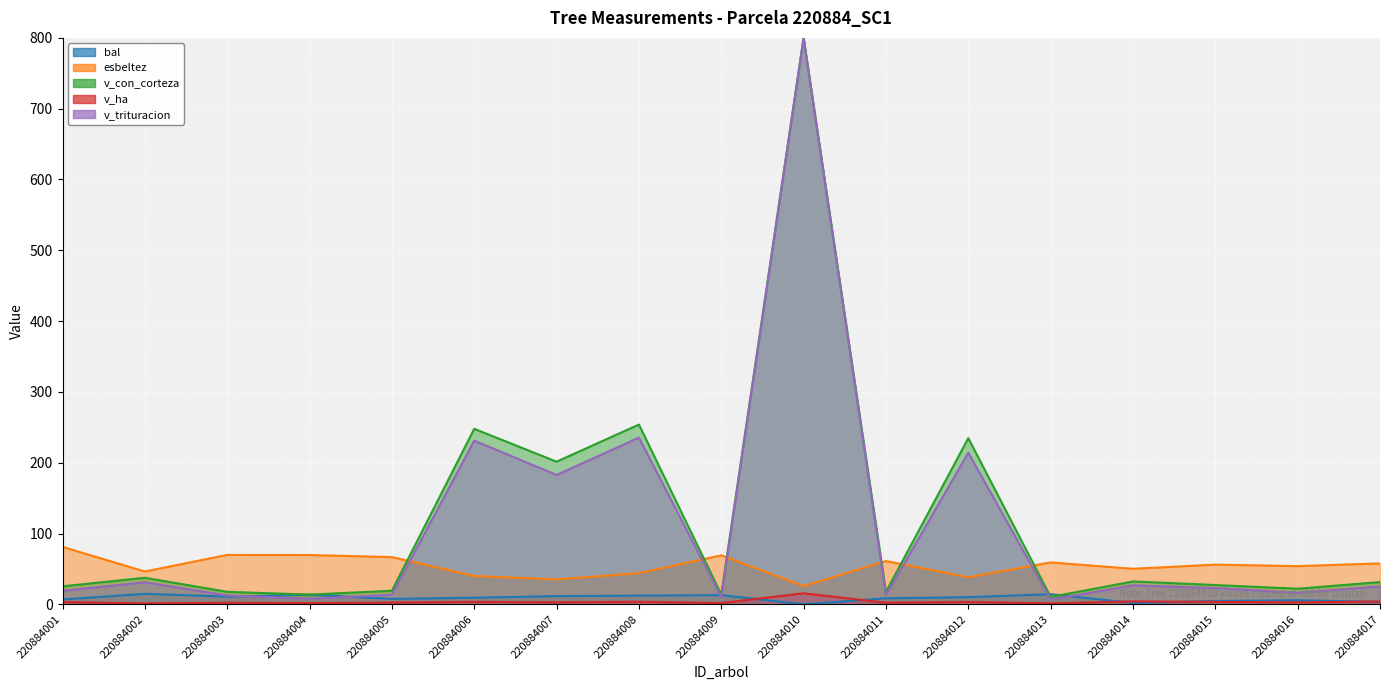

How many data points in bal are less than 9?

8